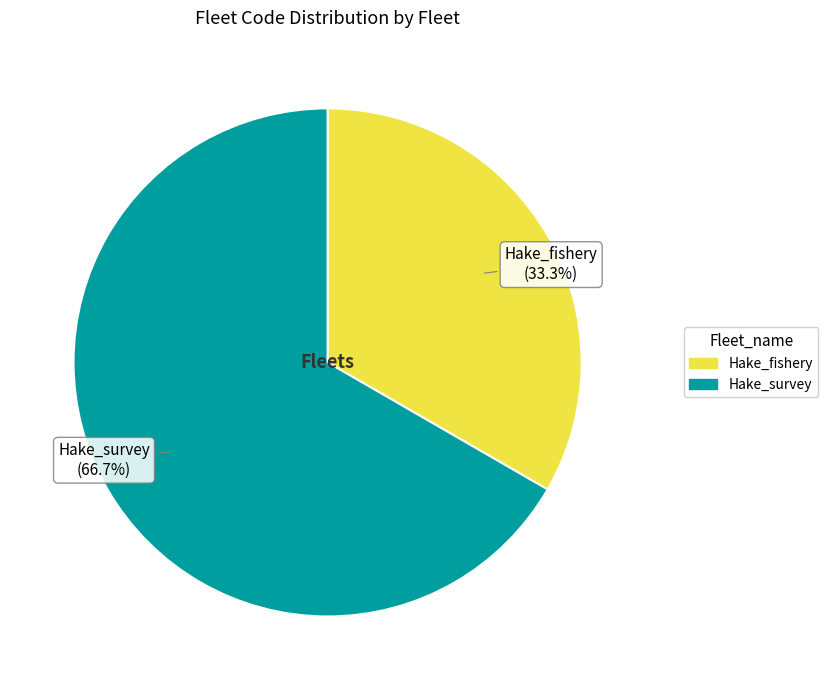

Which category has the smallest portion of the pie?

Hake_fishery